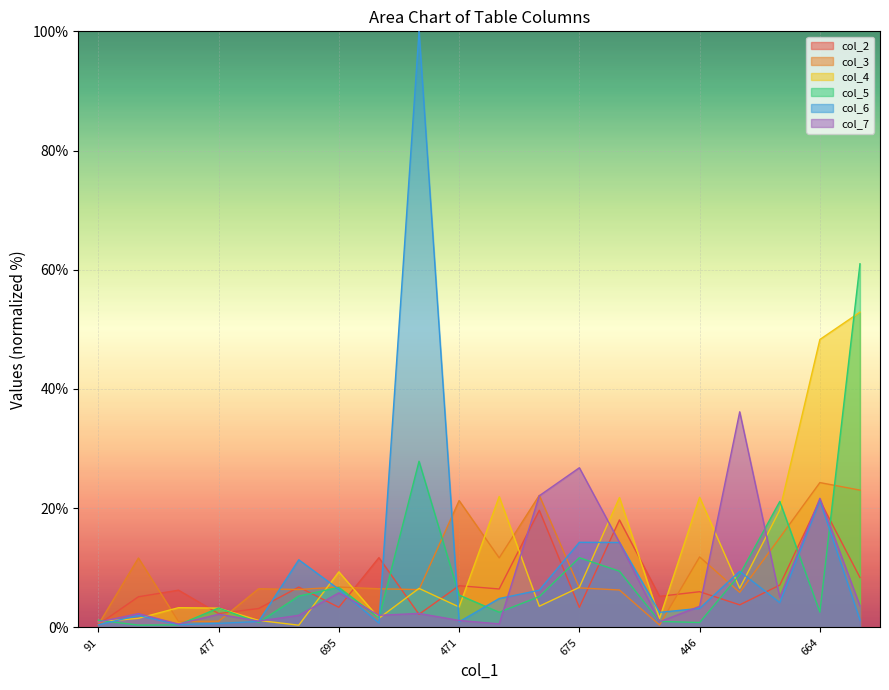

List the labels in order of col_2 value, largest first.

664, 1289, 681, 4347, 1029, 1205, 471, 185, 983, 304, 446, 456, 668, 431, 695, 675, 490, 477, 444, 91